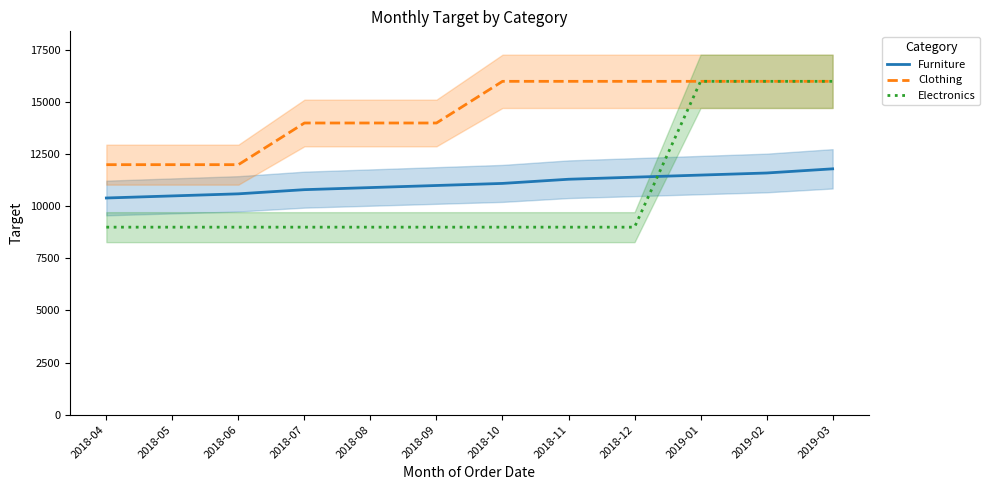

Count the number of data series in this chart.

3